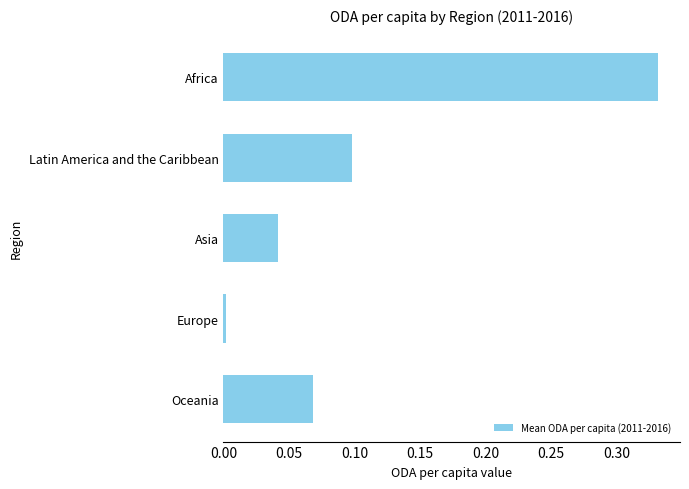

Where is the data nearest to the value 0?

Europe